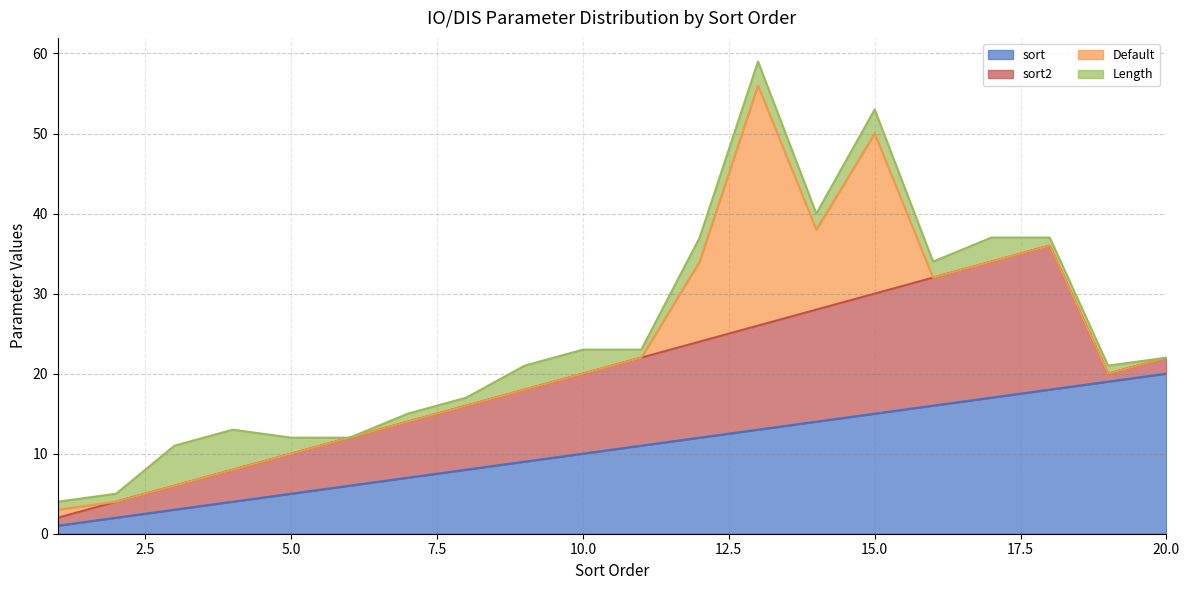

At which label does sort2 first exceed 9?

10